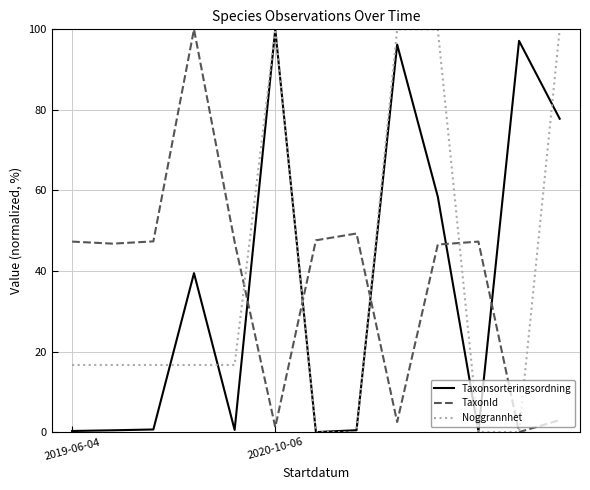

How many intersections are there between Taxonsorteringsordning and TaxonId?

5